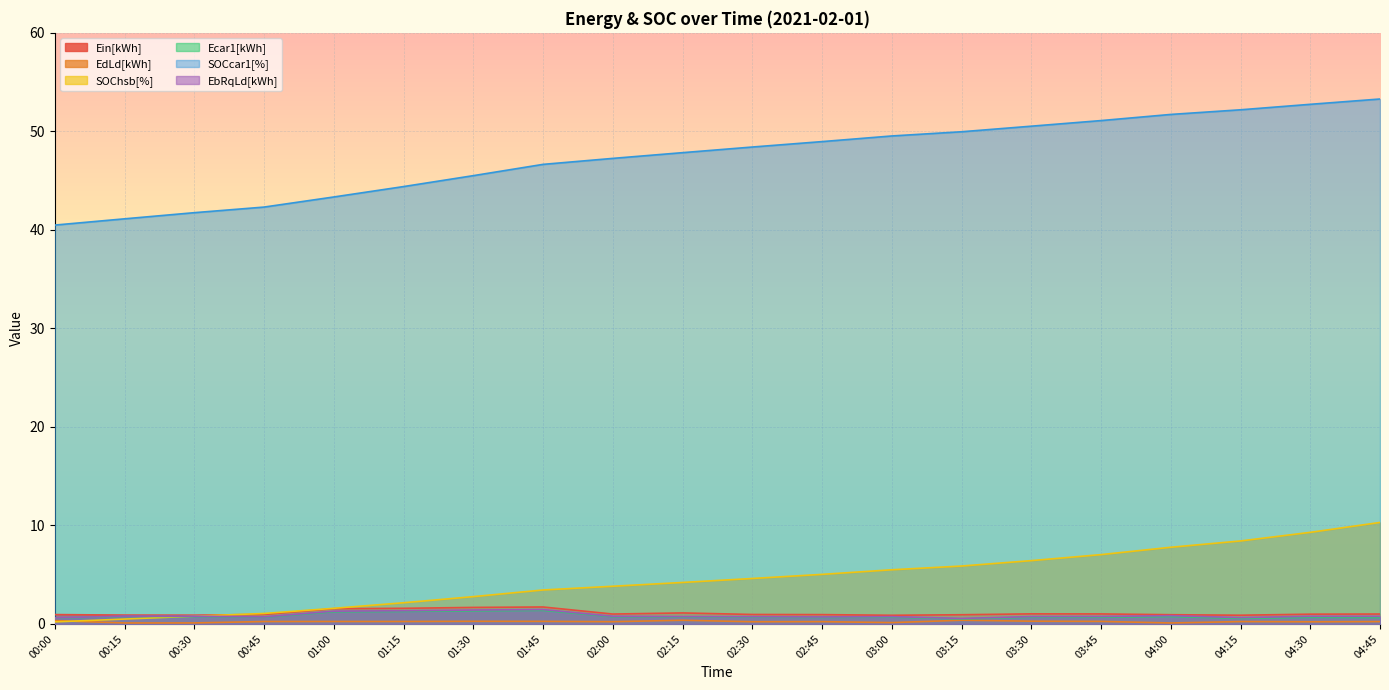

What is the total value across all series at 01:30?

53.0